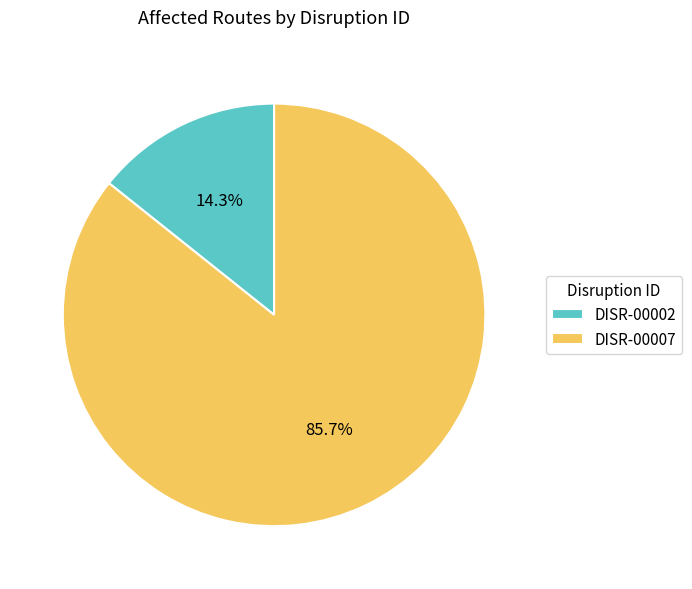

Which slice represents more than half of the pie?

DISR-00007